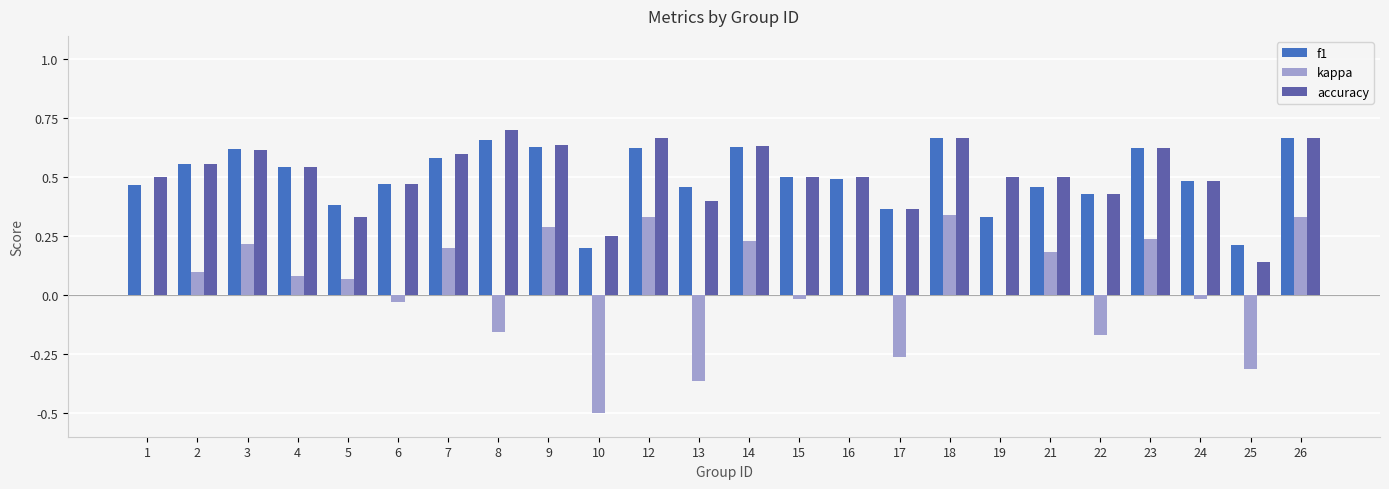

The kappa series shows 0.4 at 9. True or false?

False